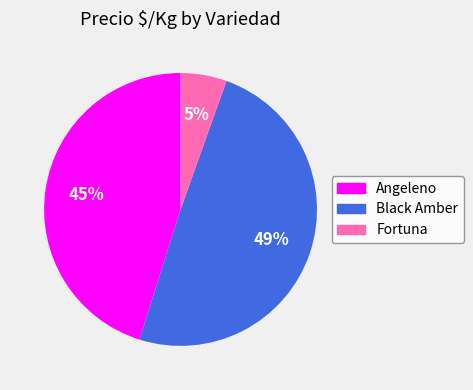

To the nearest percent, what is the average slice percentage?

33%